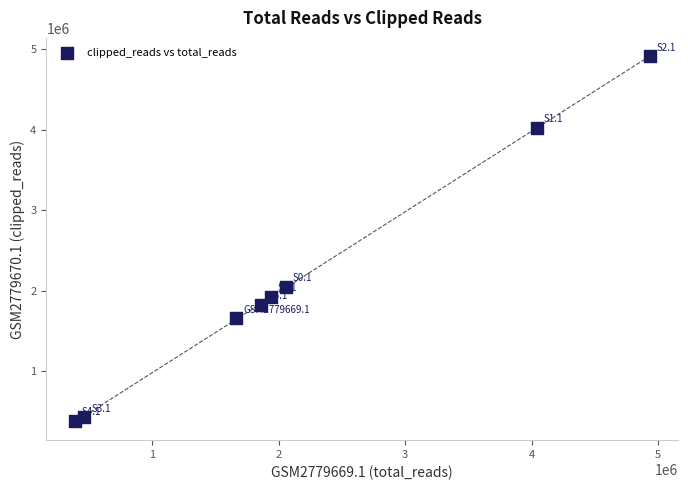

What Y value in the scatter plot is closest to 2650576?

2048109